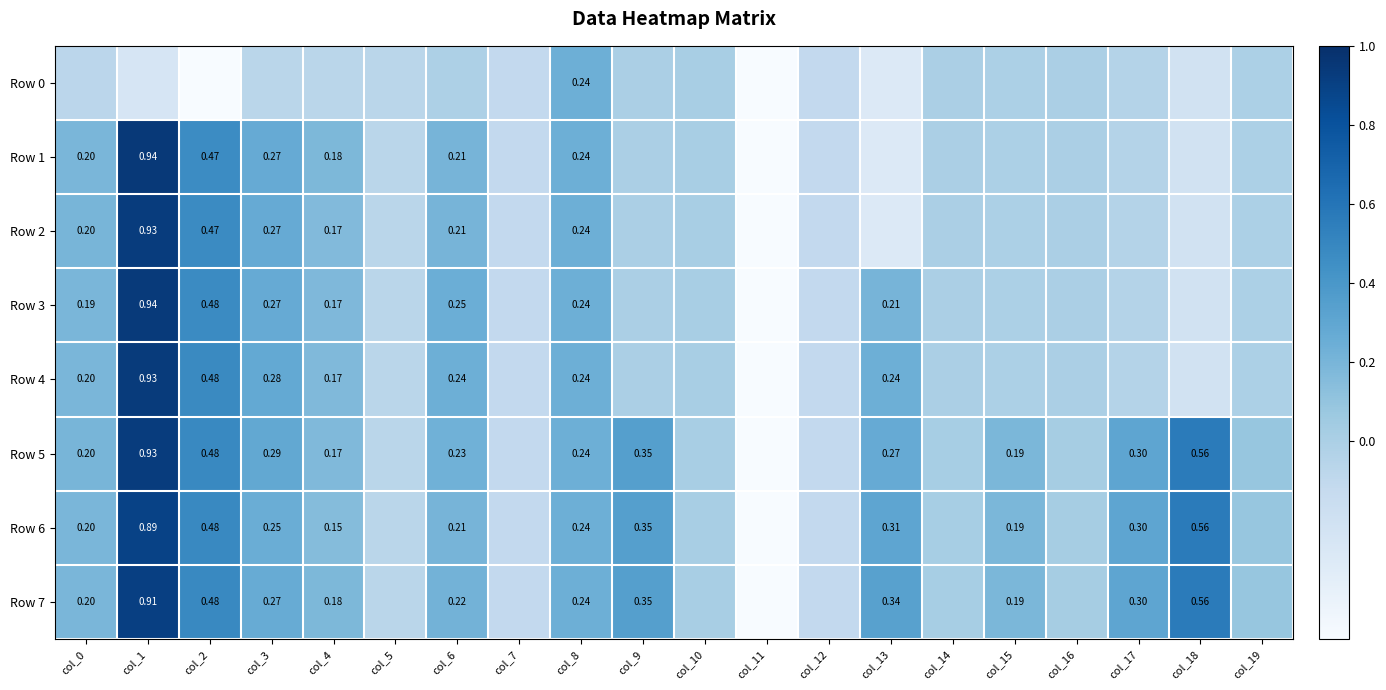

Which category has the lowest value across all series?

col_11